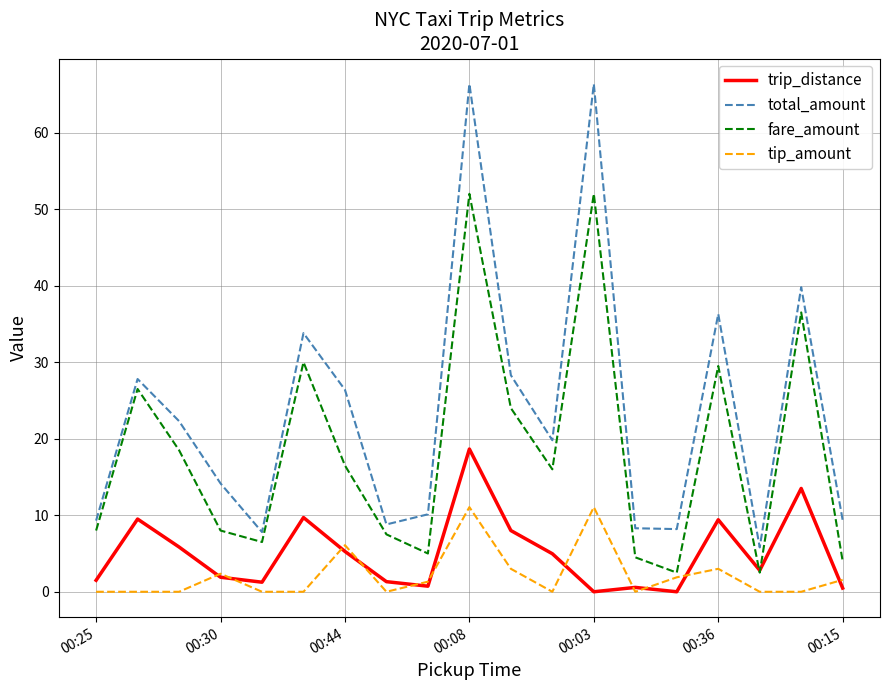

What is the sum of all trip_distance values?

95.4